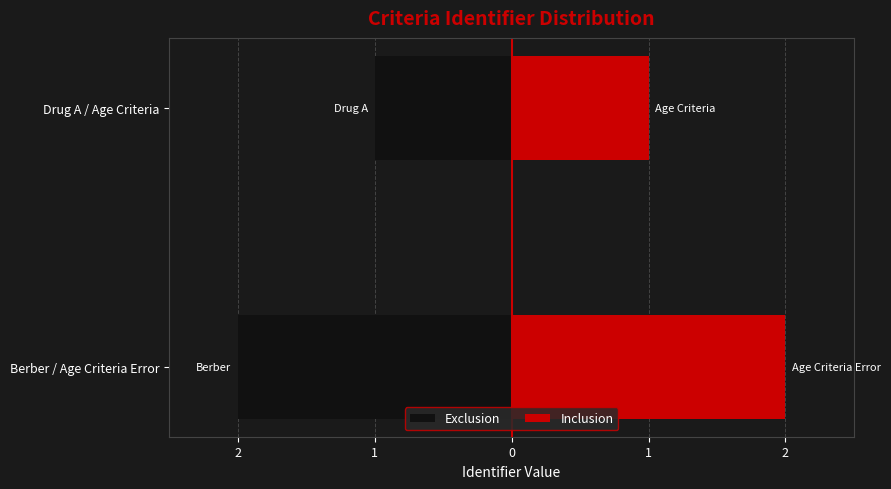

Is it true that Exclusion equals -3 at Berber / Age Criteria Error?

False